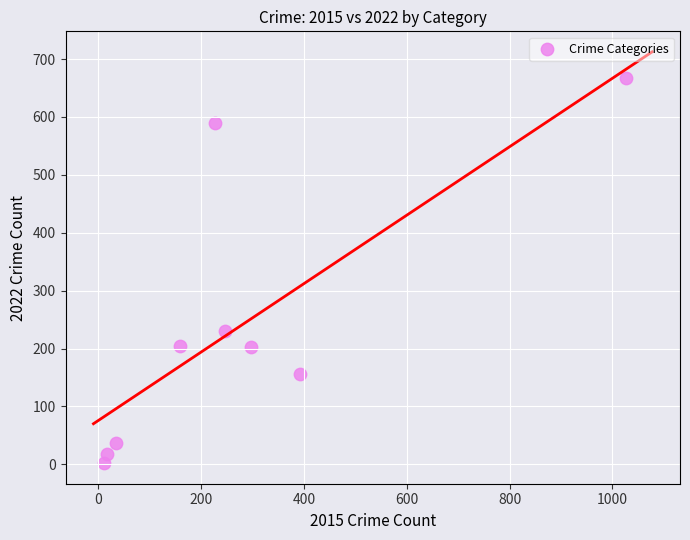

What Y value in the scatter plot is closest to 334?

231